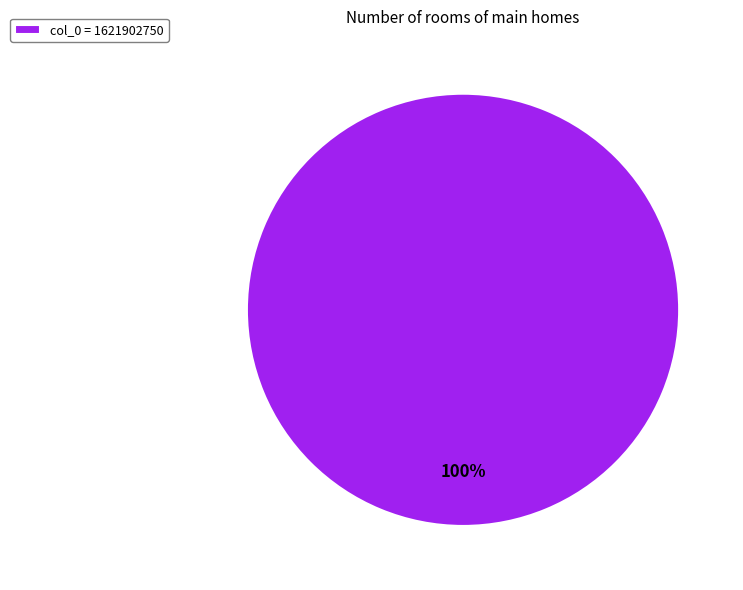

The col_0 = 1621902750 slice represents 100% of the pie. True or false?

True